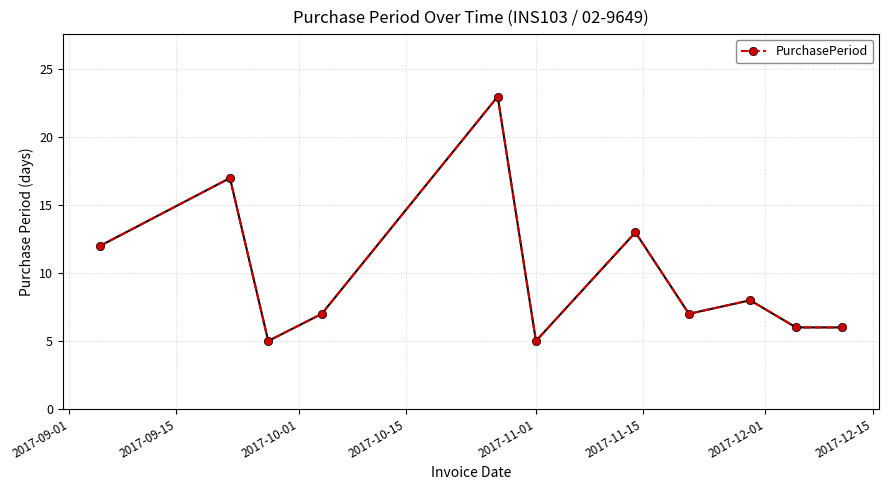

What is the maximum value shown in the chart?

23